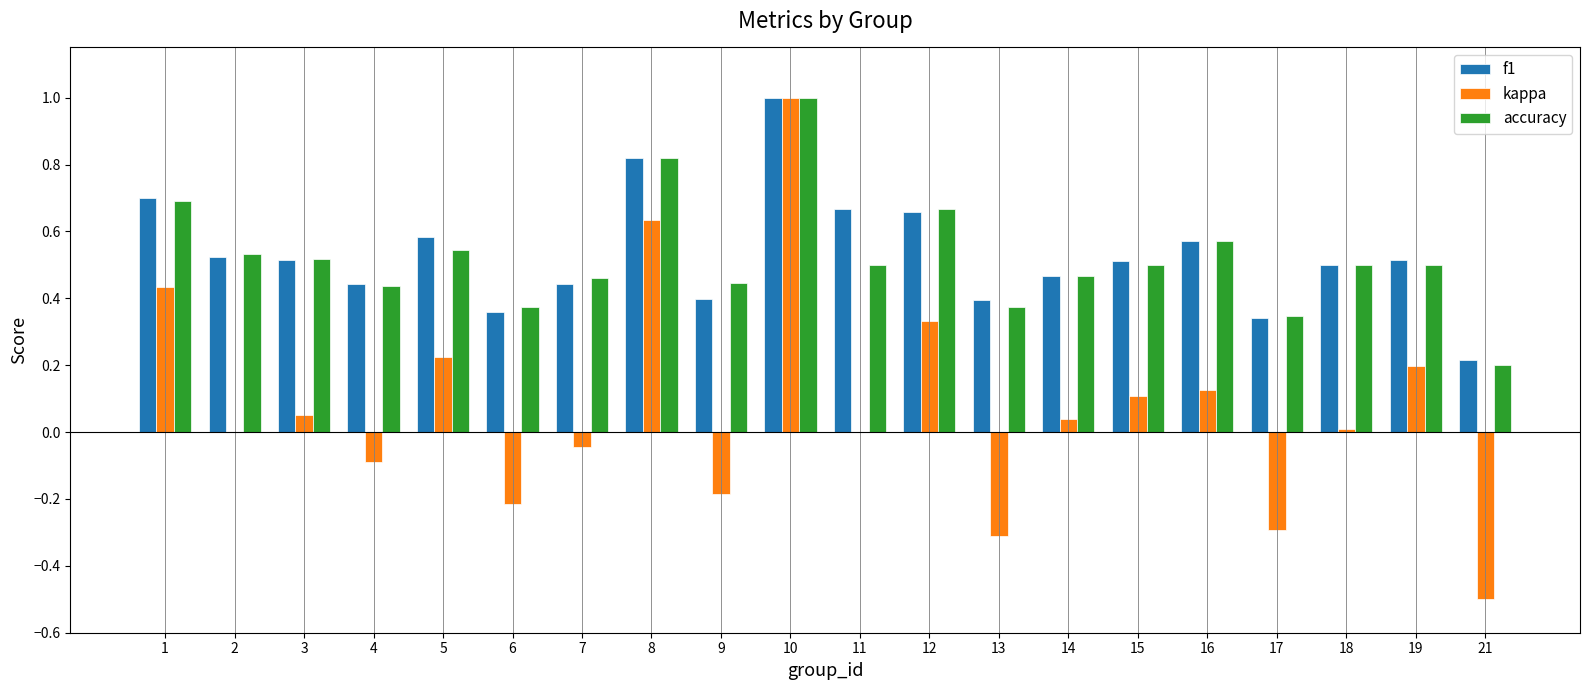

What is the maximum value for f1?

1.0